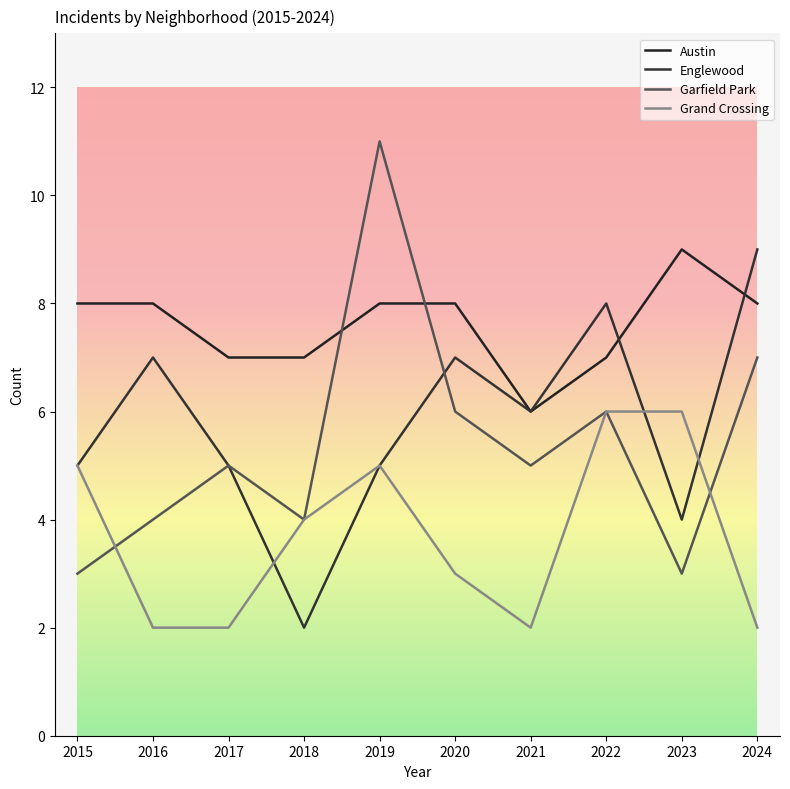

What is the difference between the maximum and minimum values in the Garfield Park series?

8